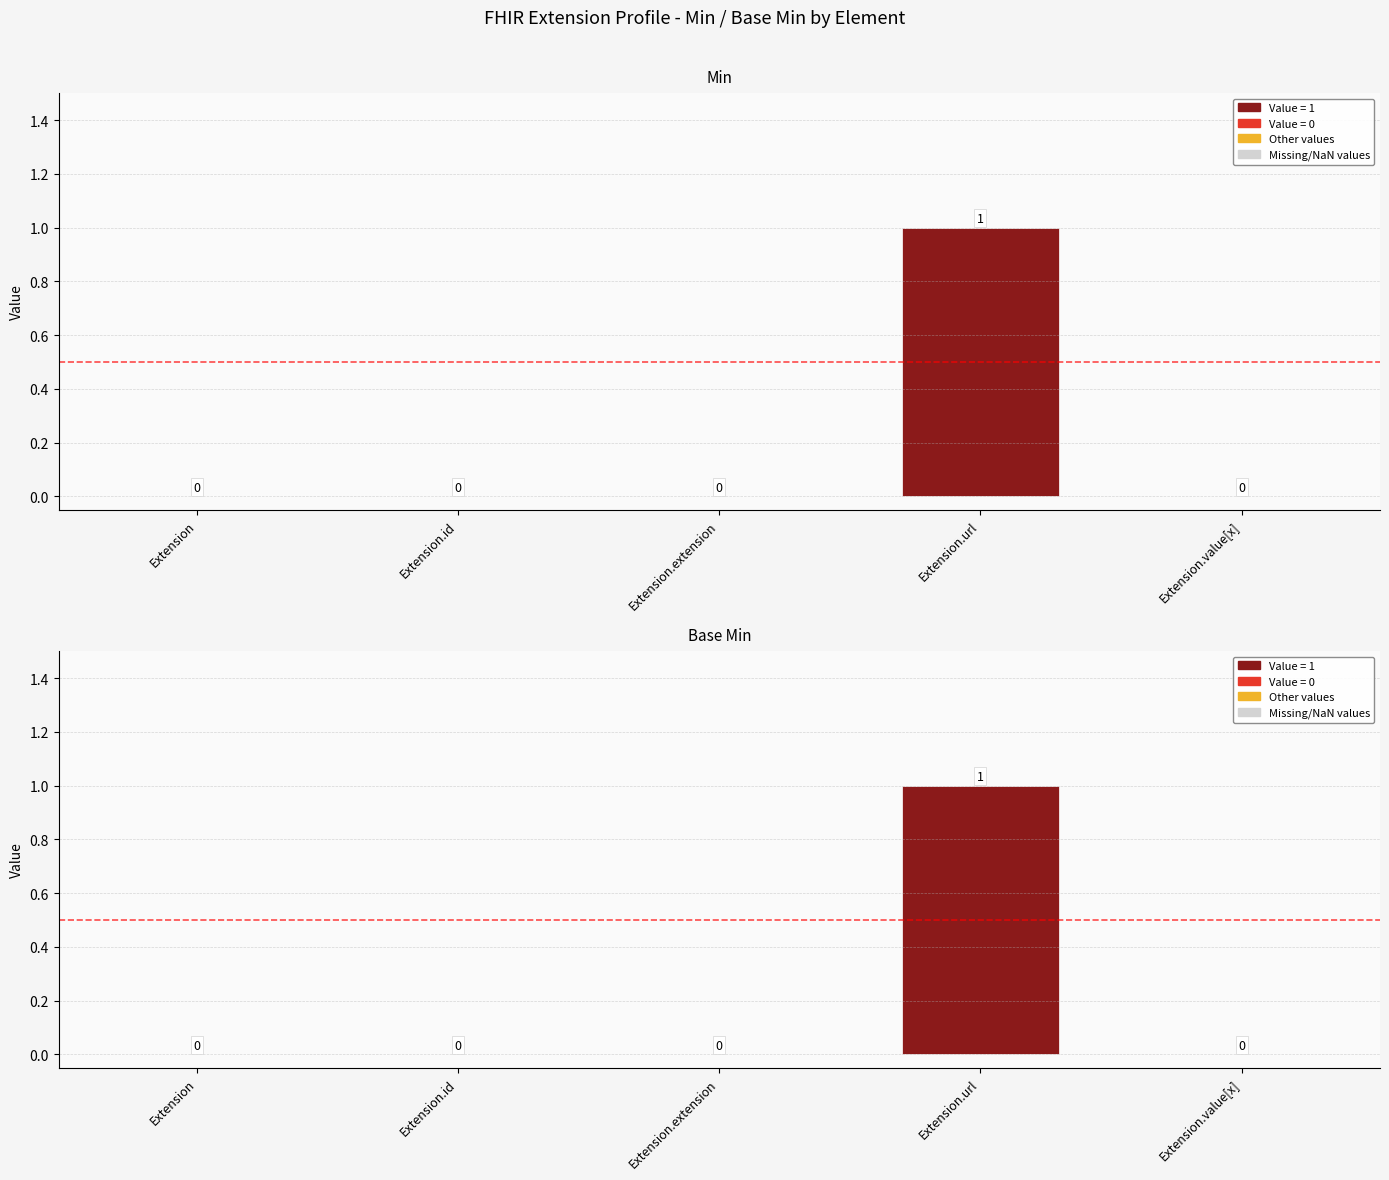

Between Extension.url and Extension, which is larger?

Extension.url